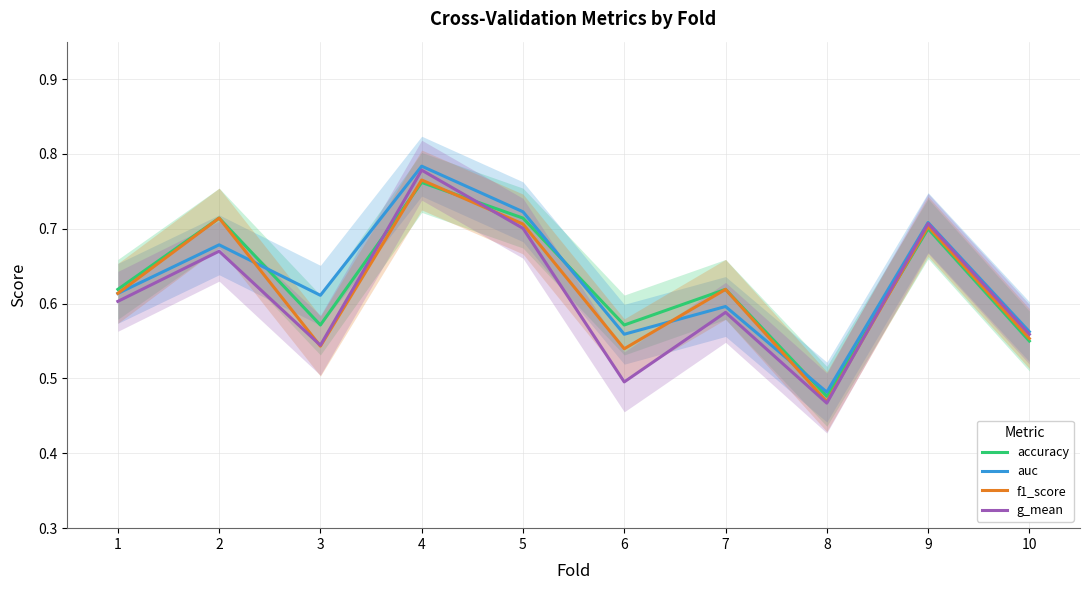

Which series has the largest total across all categories?

auc